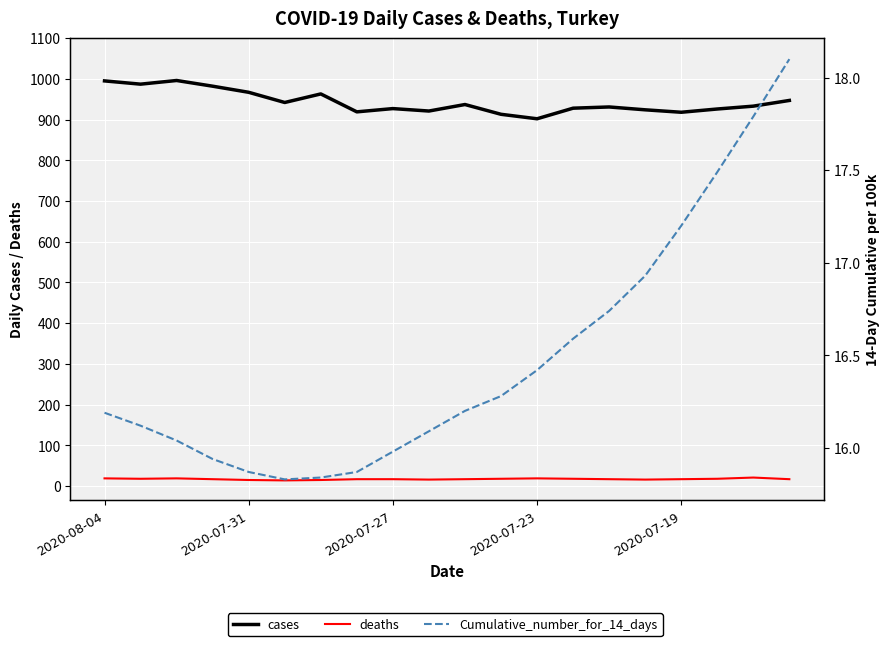

Where is cases nearest to the value 949?

19